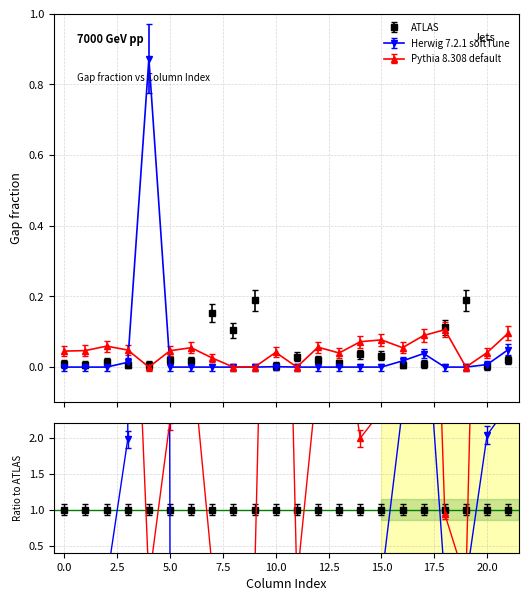

At how many categories does at least one series exceed 0?

22